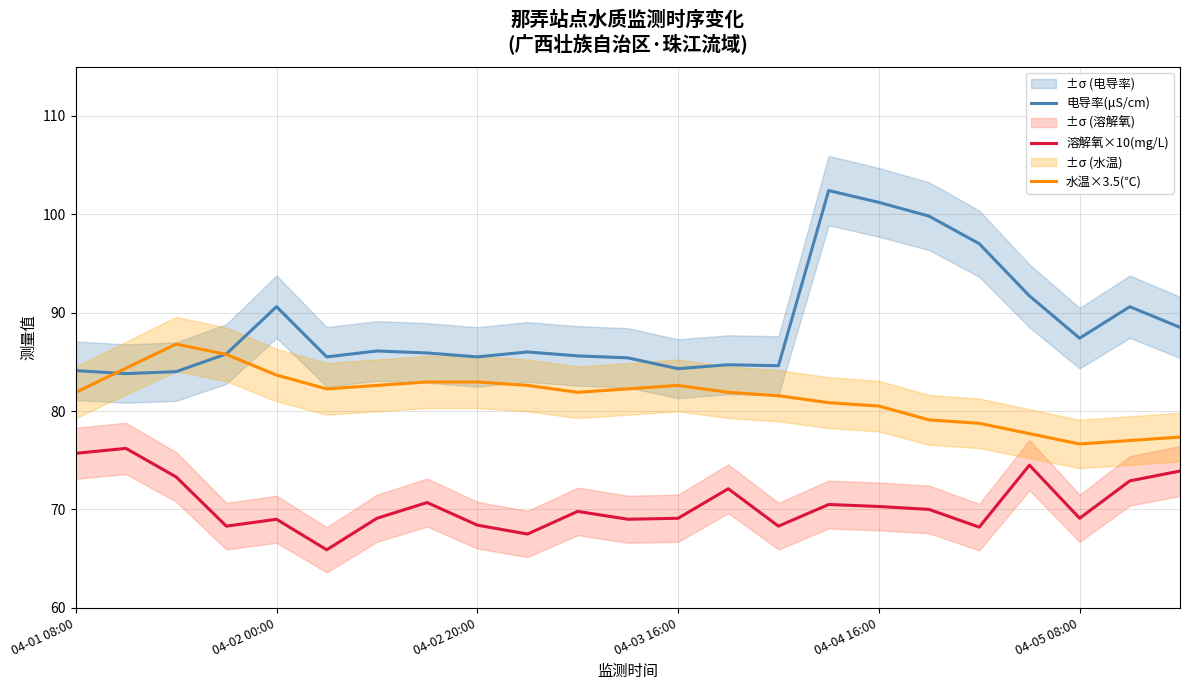

What are all the series names shown in the legend?

电导率(μS/cm), 溶解氧×10(mg/L), 水温×3.5(℃)